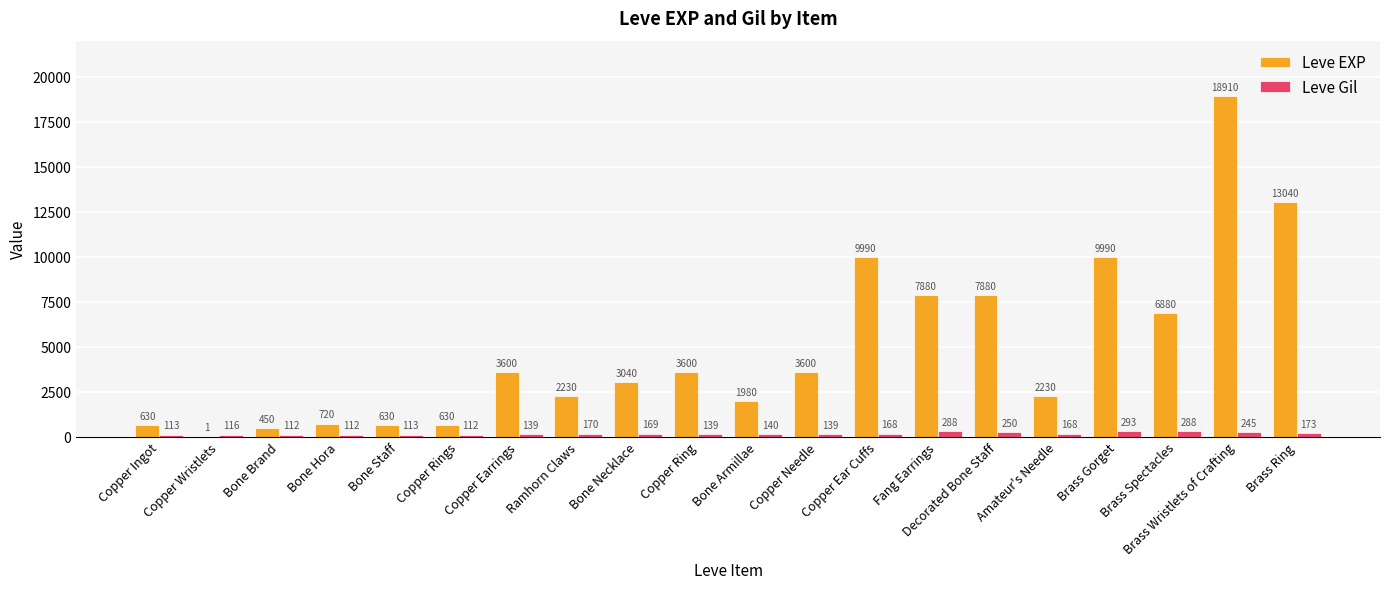

Which series has the largest total across all categories?

Leve EXP